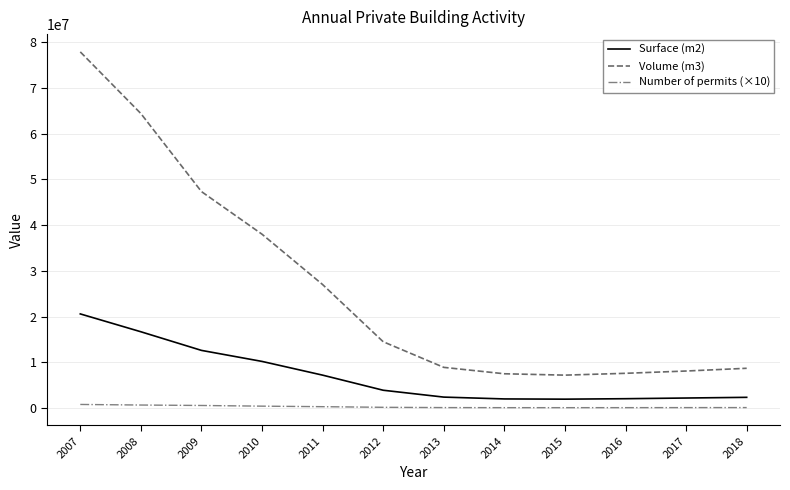

True or false: Number of permits (×10) has a value of 108820 at 2013.

True